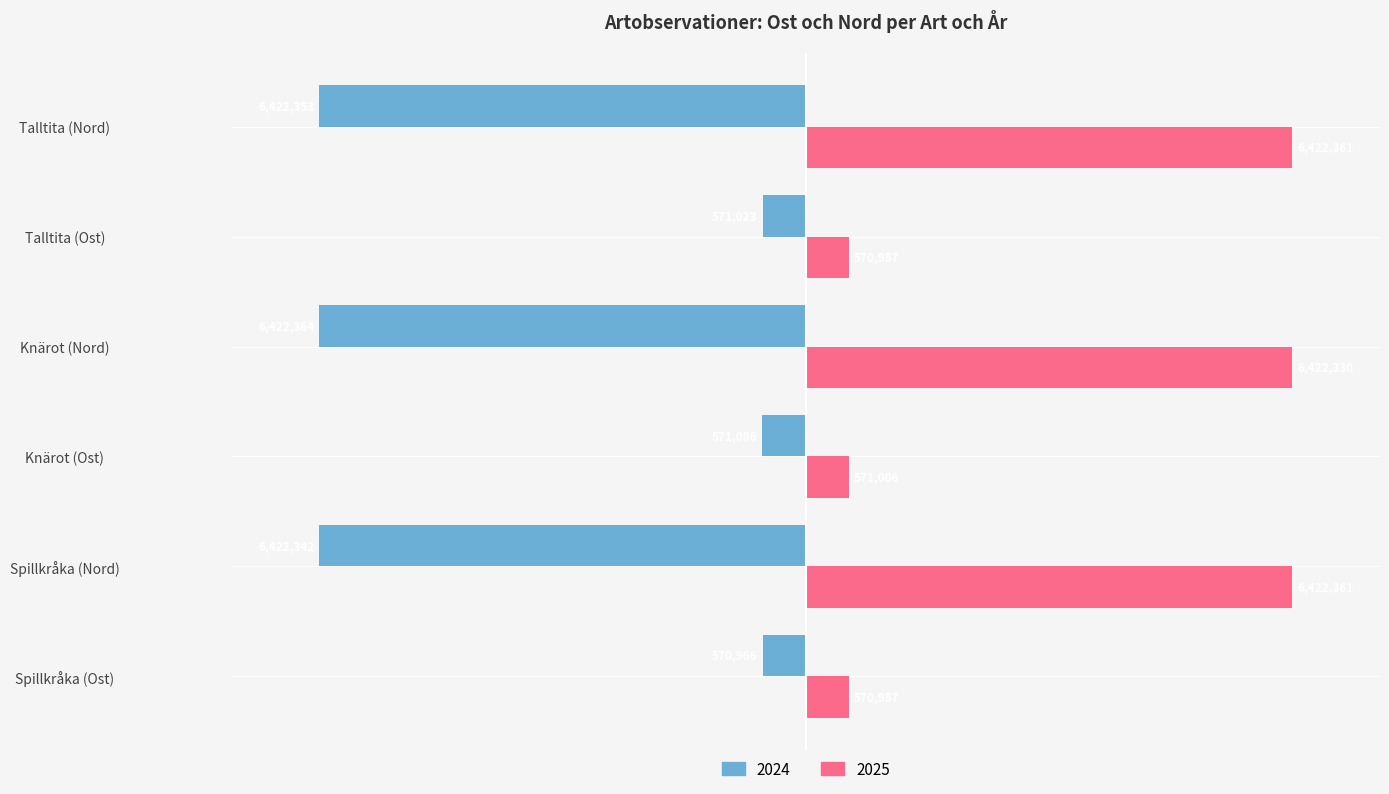

What are all the series names shown in the legend?

2024, 2025